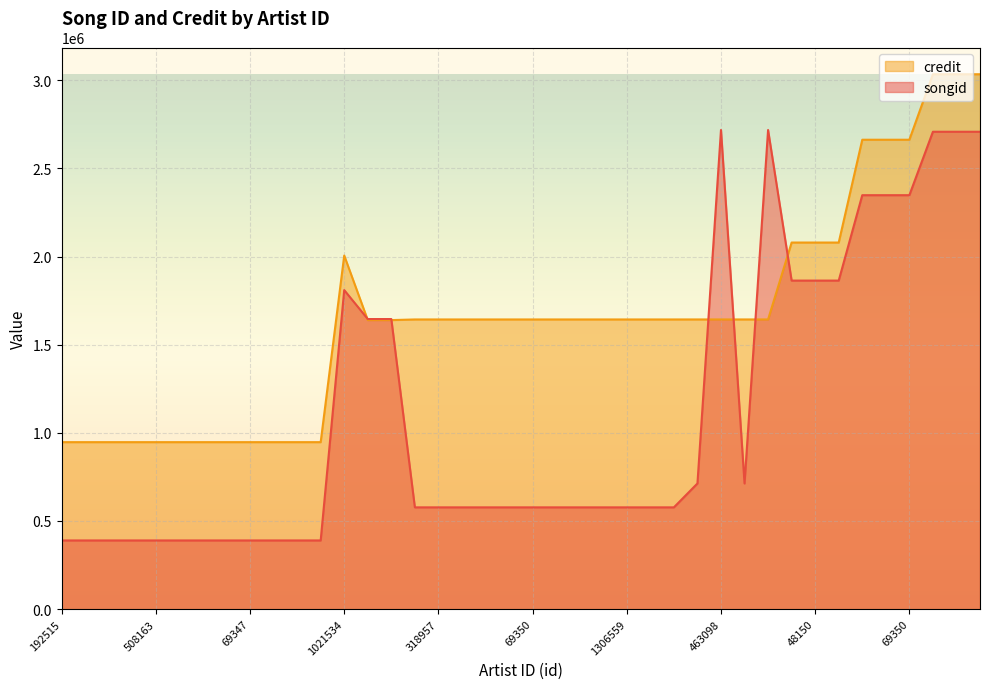

What is the minimum value shown in the chart?

389677